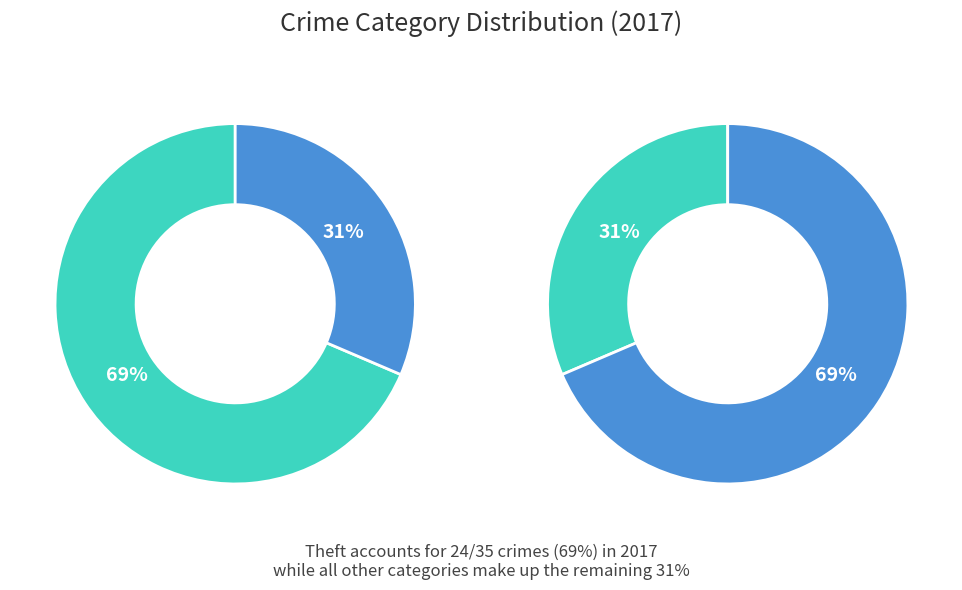

Rank the categories by value from highest to lowest.

Theft, Robbery, Aggravated Assault, Aggravated Battery, Criminal Sexual Assault